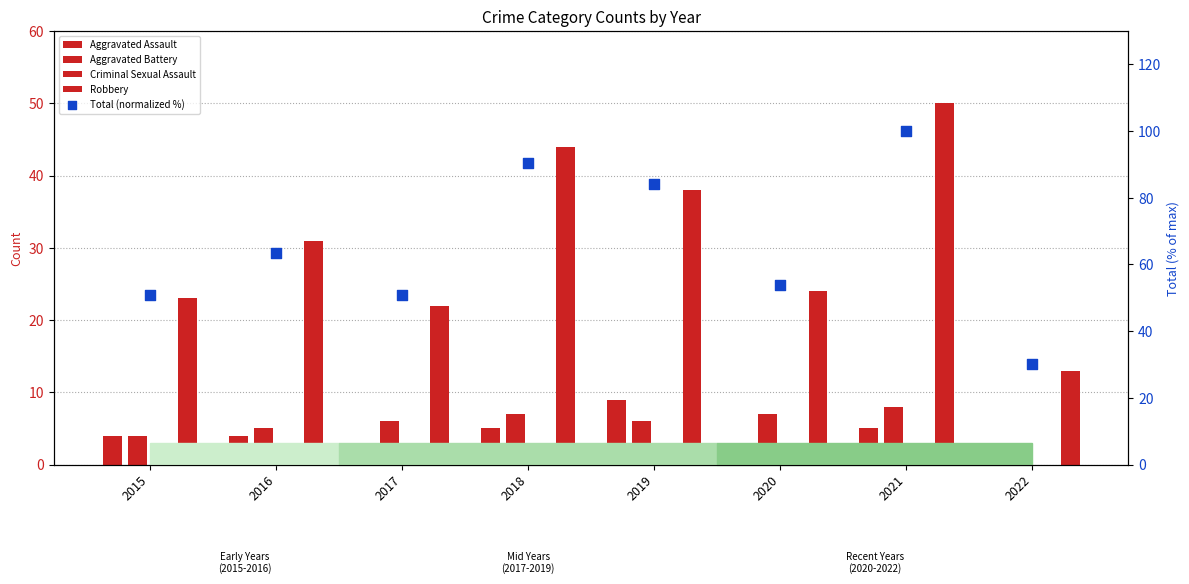

At which category is the sum across all series the highest?

2021